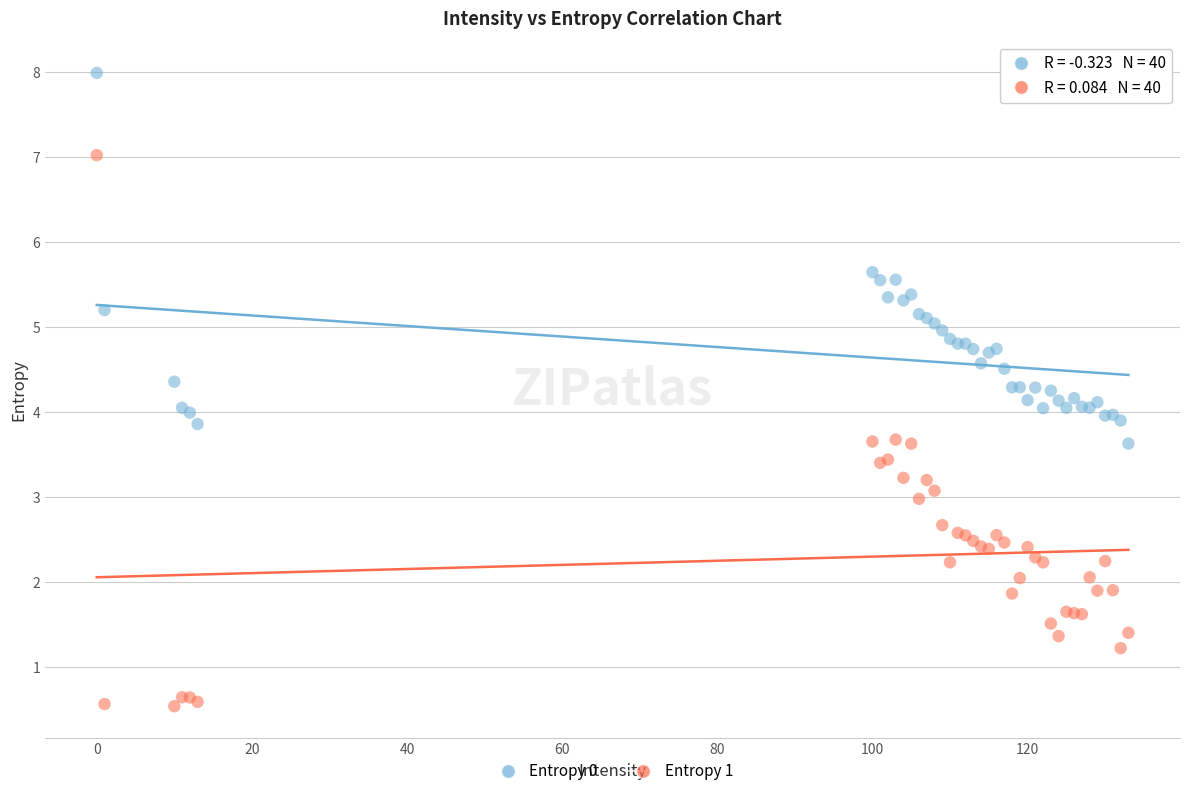

Which series reaches the maximum Y coordinate?

Entropy 0